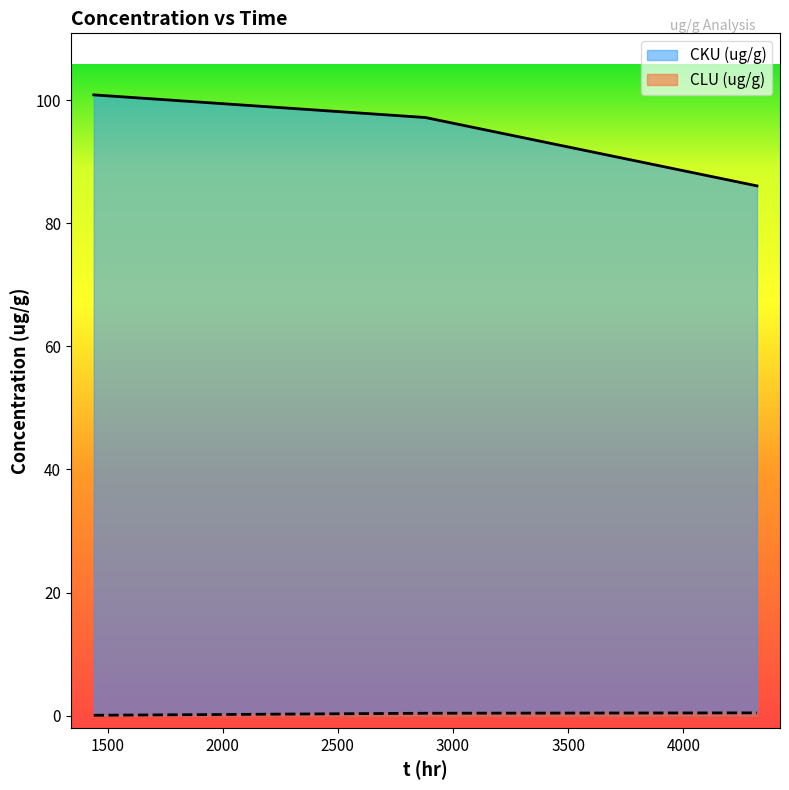

How many lines are shown in the chart?

2